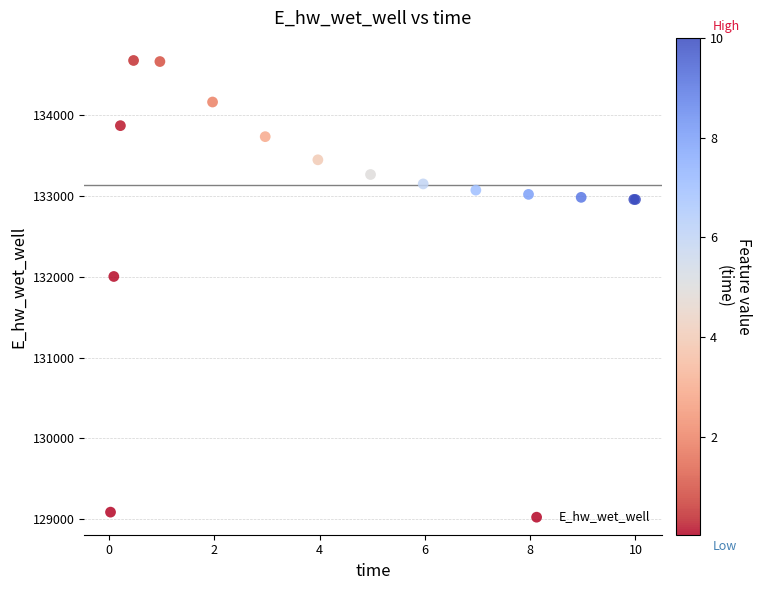

What Y value in the scatter plot is closest to 131880?

132002.2